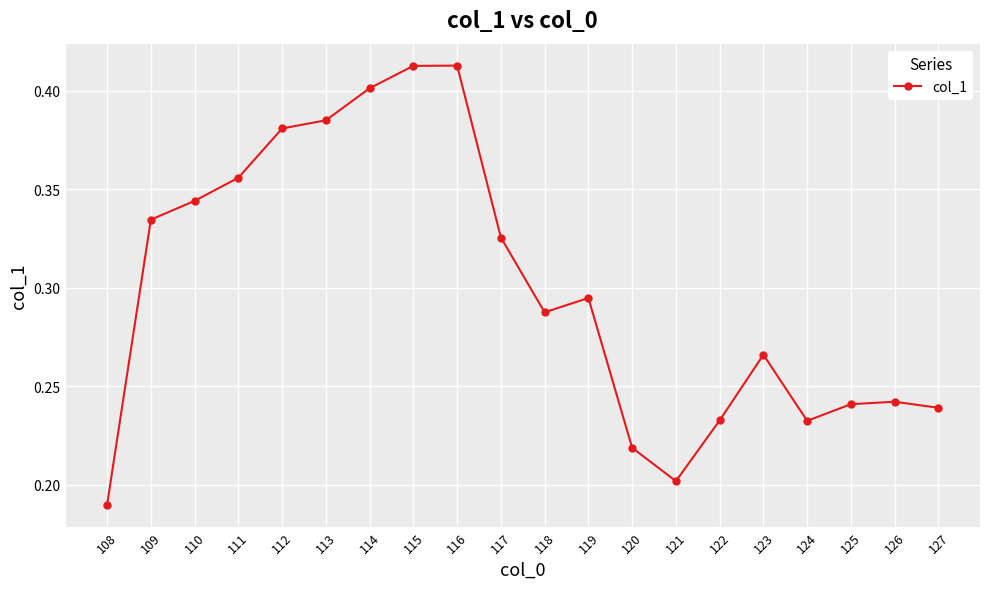

The chart shows a value of 0.4 at 115. True or false?

True